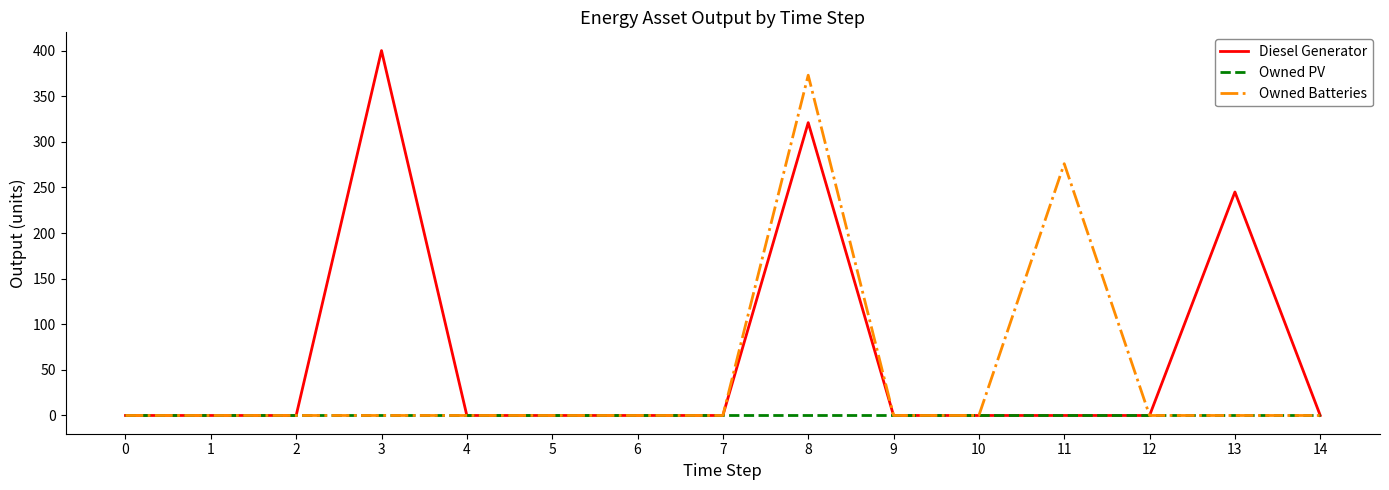

Reading right to left, transcribe all the data shown in this chart.

Diesel Generator: 0	245	0	0	0	0	321	0	0	0	0	400	0	0	0
Owned PV: 0	0	0	0	0	0	0	0	0	0	0	0	0	0	0
Owned Batteries: 0	0	0	276	0	0	373	0	0	0	0	0	0	0	0